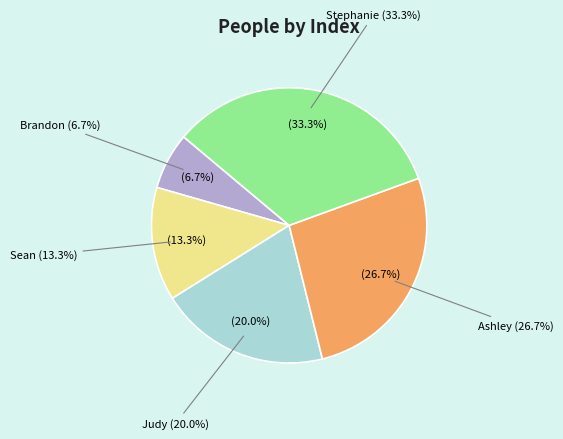

Does any single category account for the majority?

No